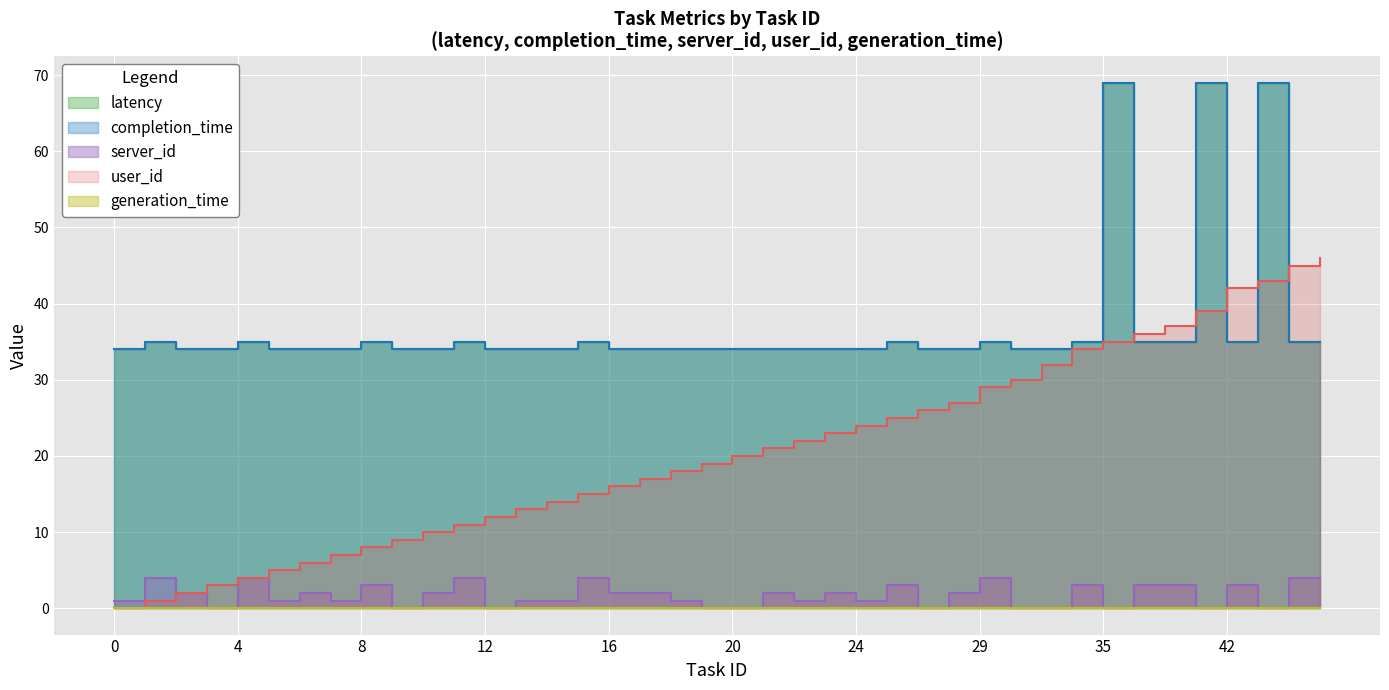

What is the sum of the server_id values at 12 and 10?

2